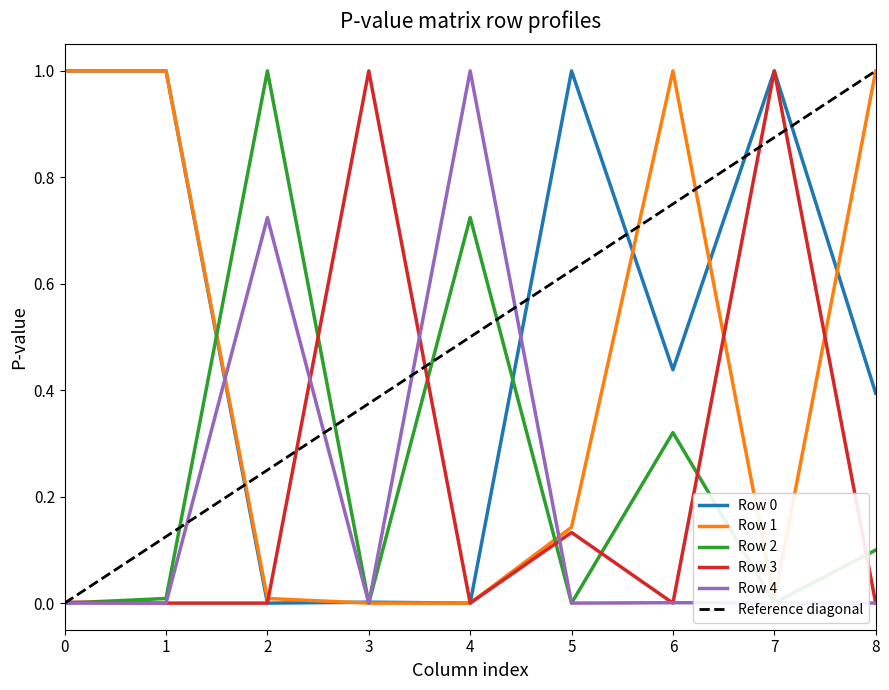

True or false: Row 1 has a value of 1.0 at 6.

True